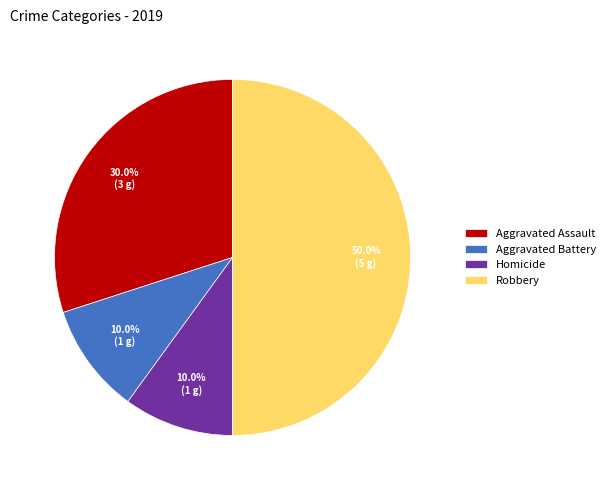

The Homicide slice represents 1% of the pie. True or false?

False